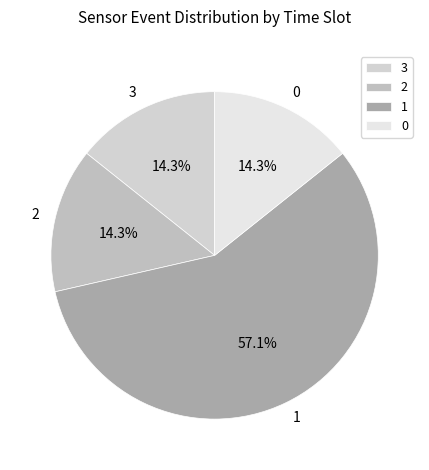

How many segments does this pie chart have?

4